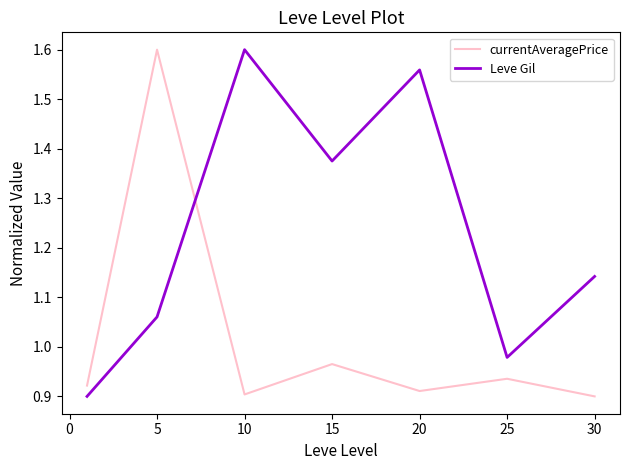

After their last crossing, which series has the higher values: currentAveragePrice or Leve Gil?

Leve Gil